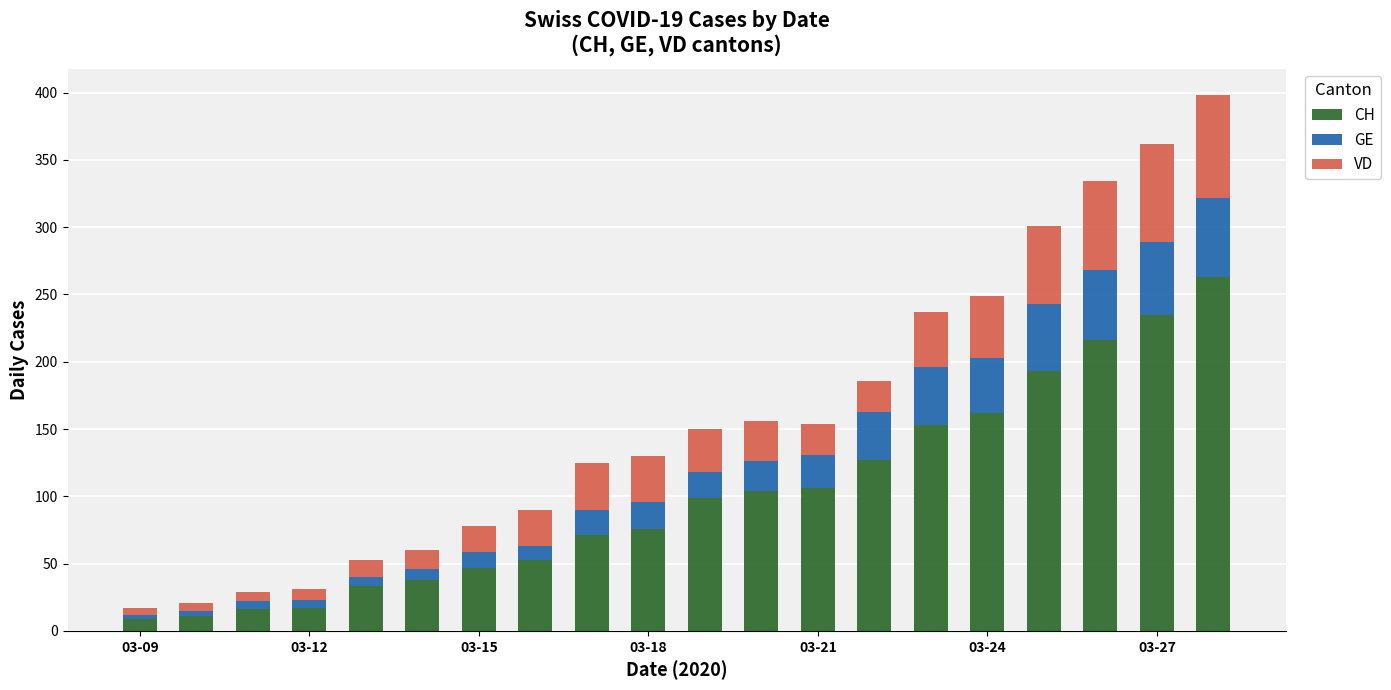

What is the lowest value of the CH series?

9